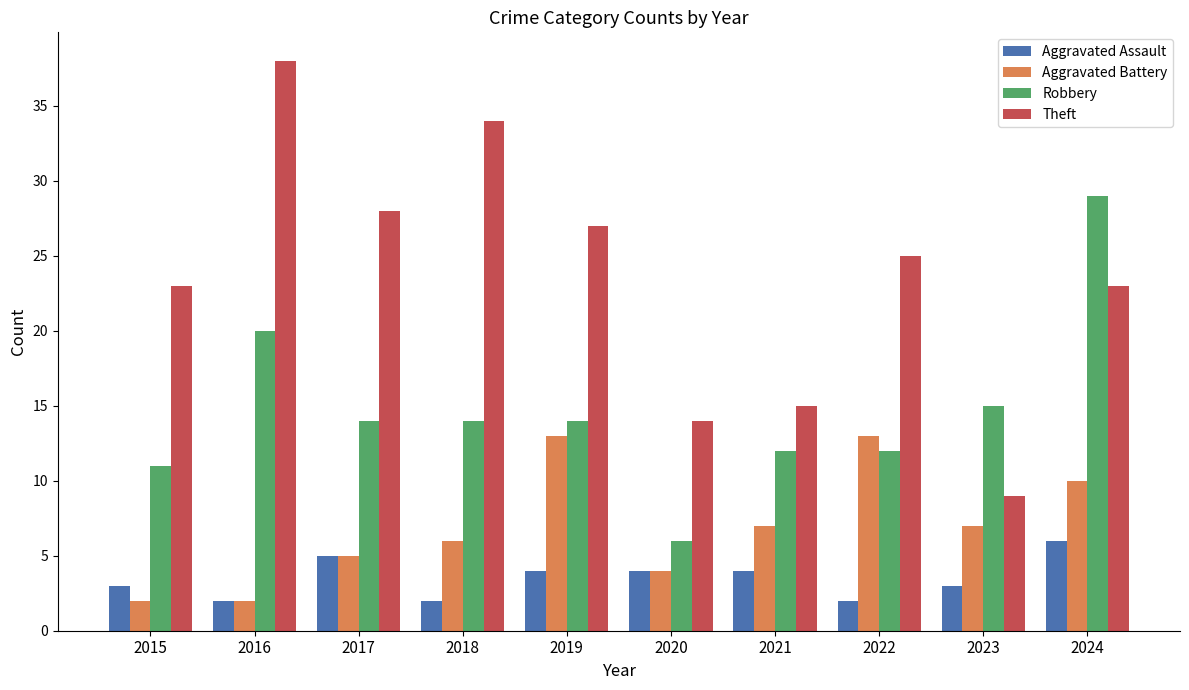

What is the sum of the Aggravated Battery values at 2024 and 2020?

14